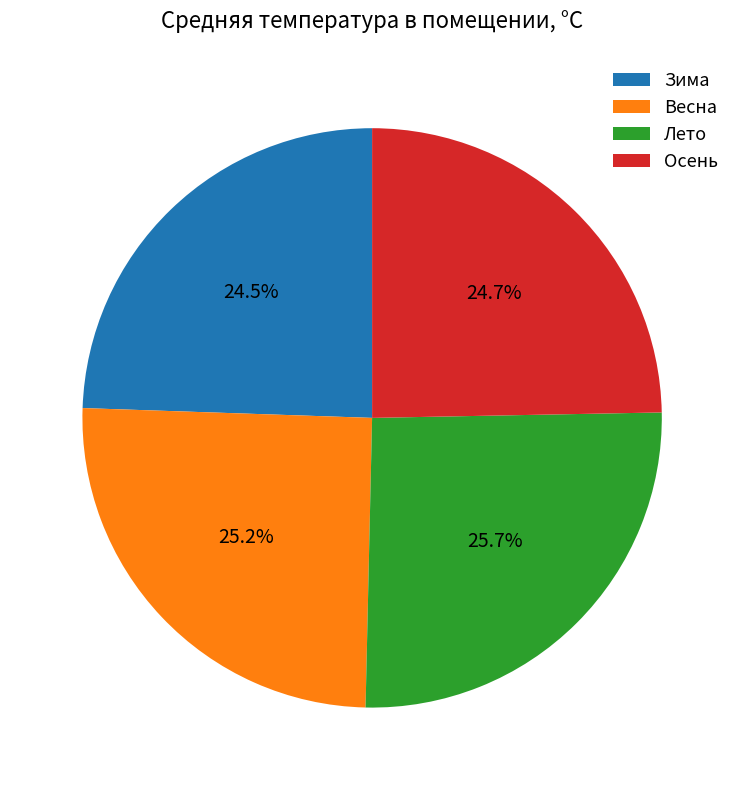

What percentage is NOT represented by Осень?

75.3%